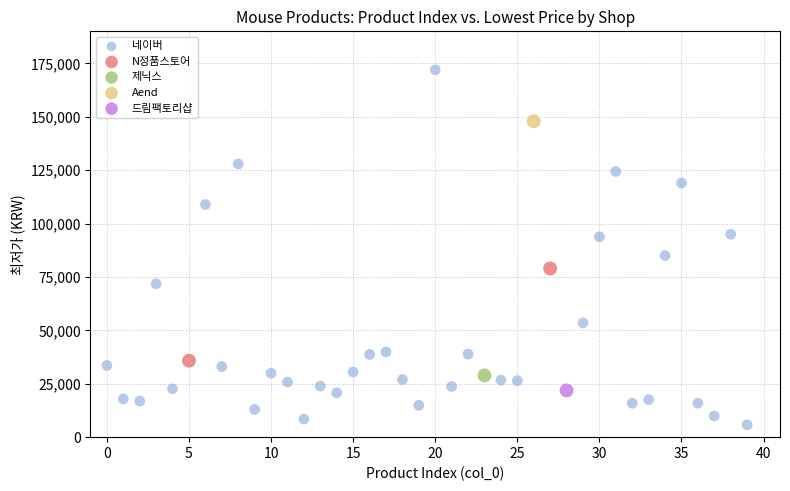

Which series contains the highest Y value?

네이버